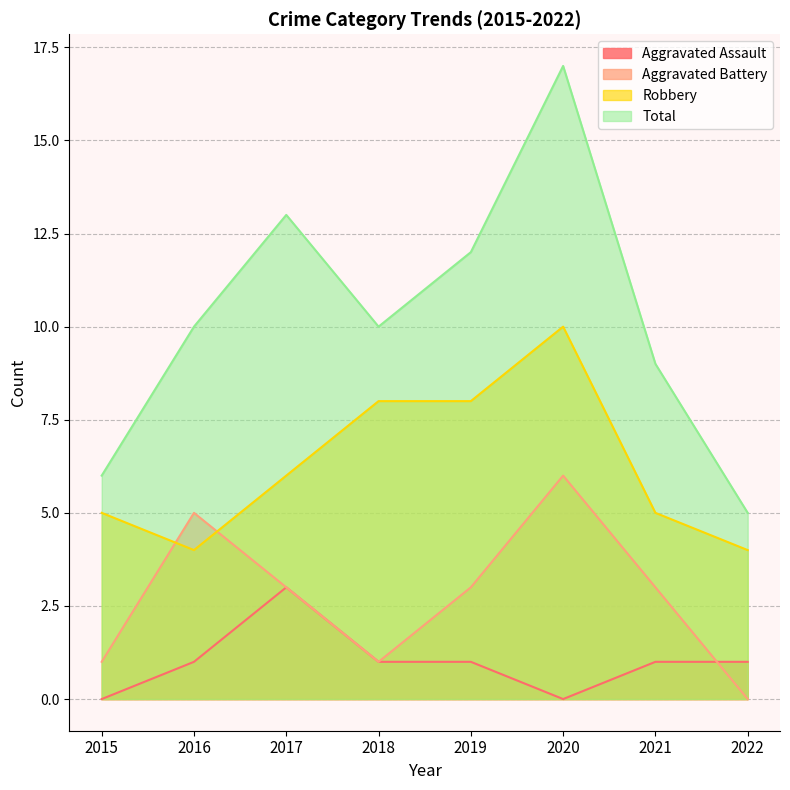

In Total, how many points are higher than both neighbors (excluding endpoints)?

2